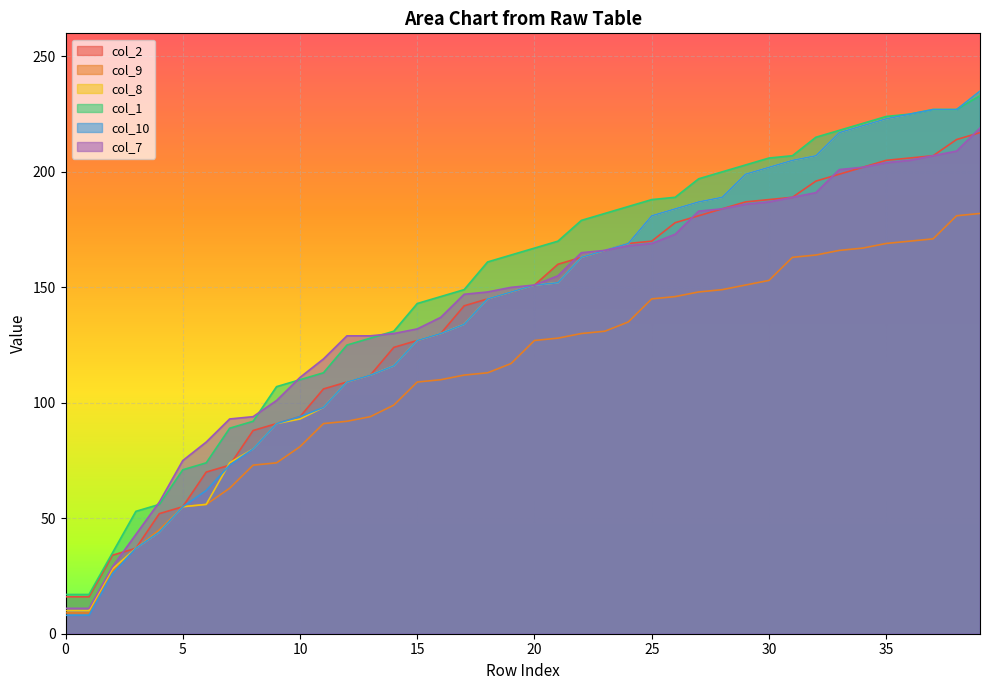

At which label does col_9 reach its peak?

39